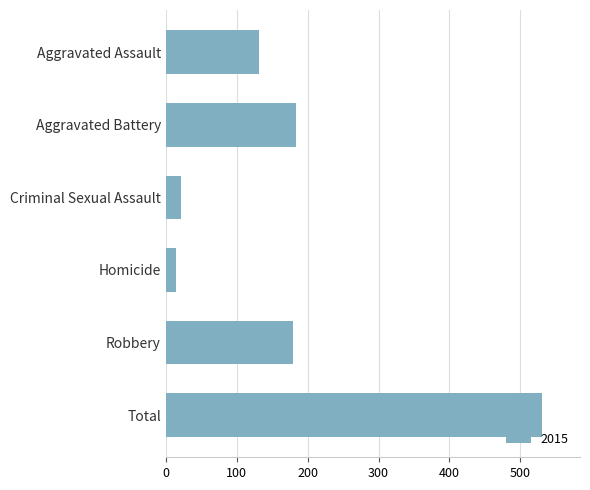

How many values are below 180?

3